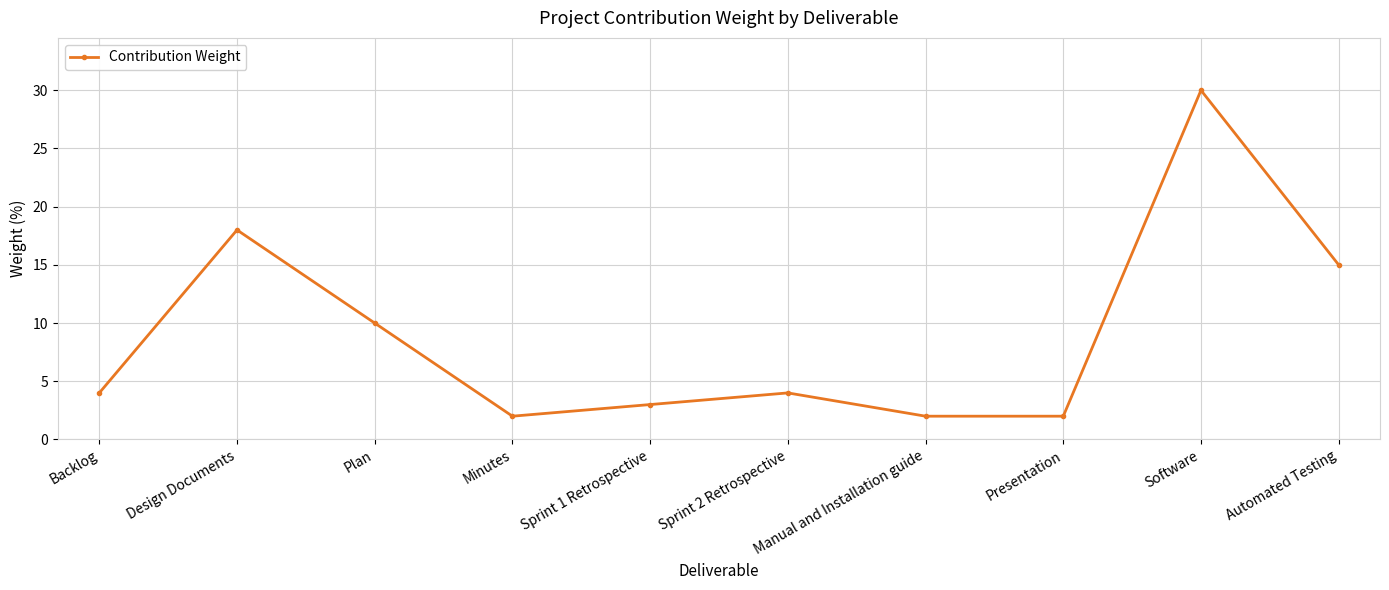

How many series are shown in this chart?

1